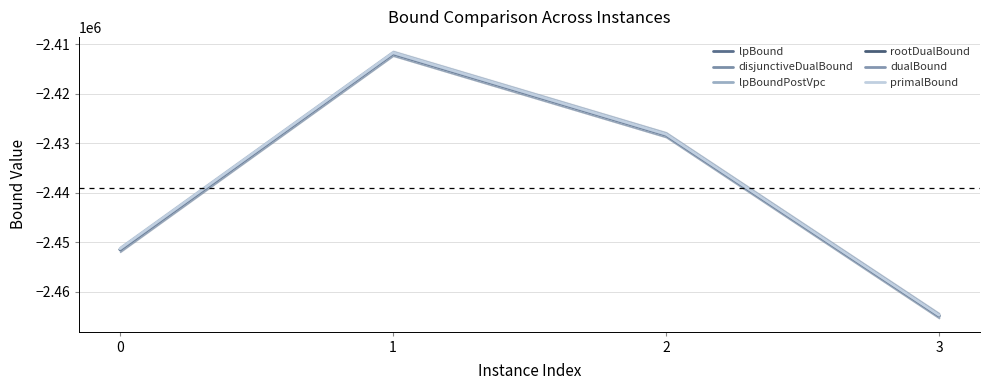

Which series has the largest total across all categories?

primalBound